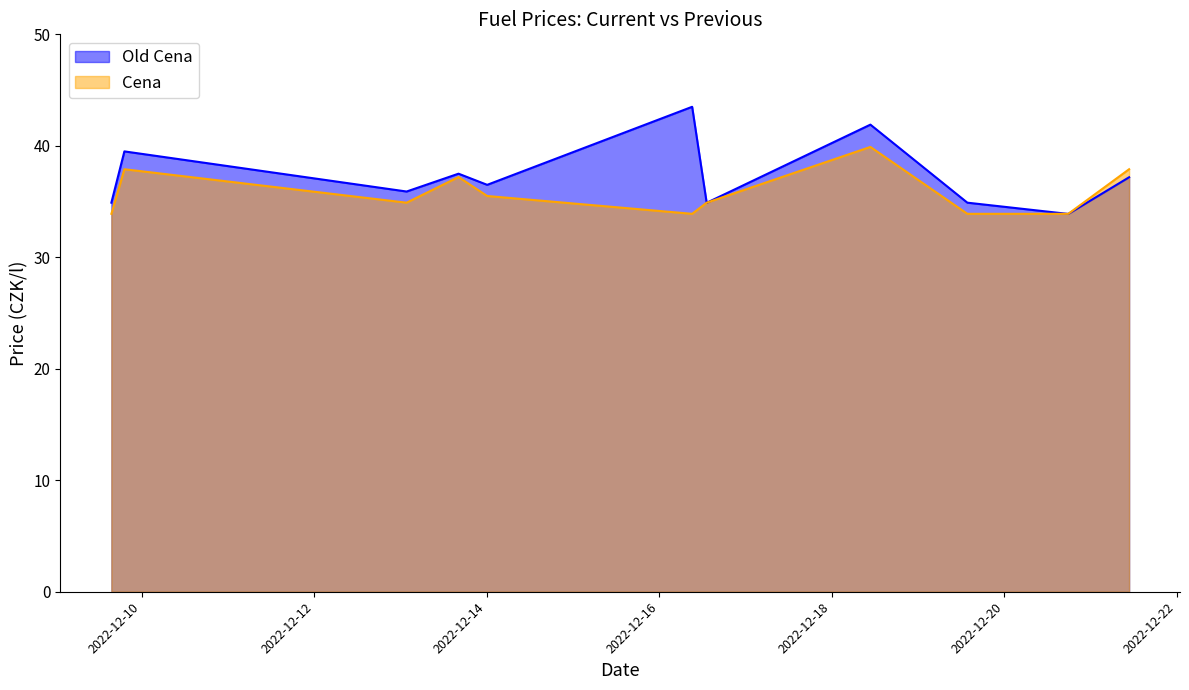

What is the label of the 1st point from the left?

2022-12-09 15:33:10